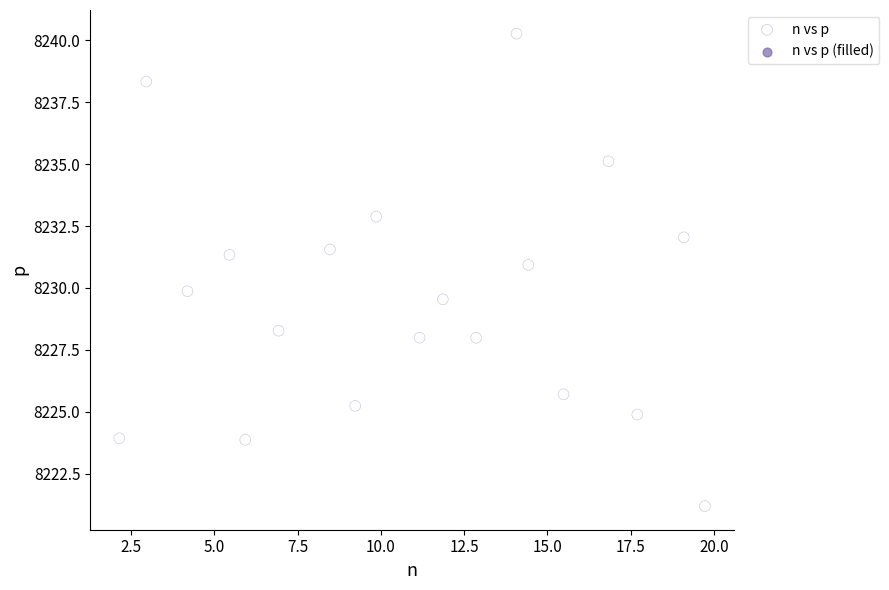

What is the range of X values (max minus min)?

17.6